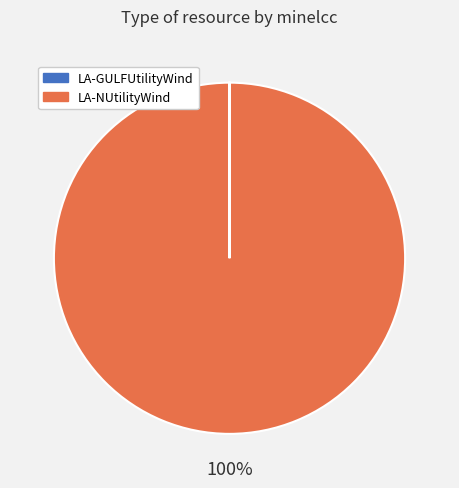

Does LA-NUtilityWind account for over 50% of the chart?

Yes